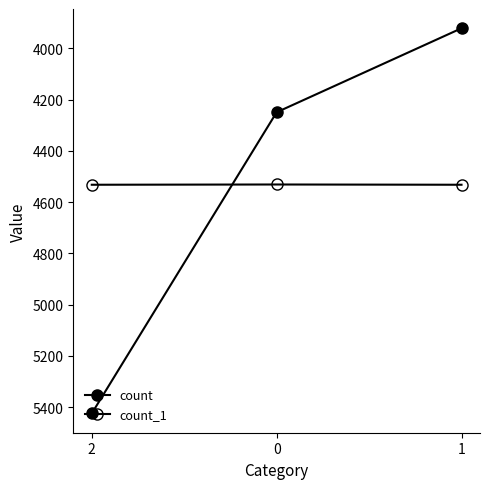

The value of count_1 at 2 is 4532. True or false?

True